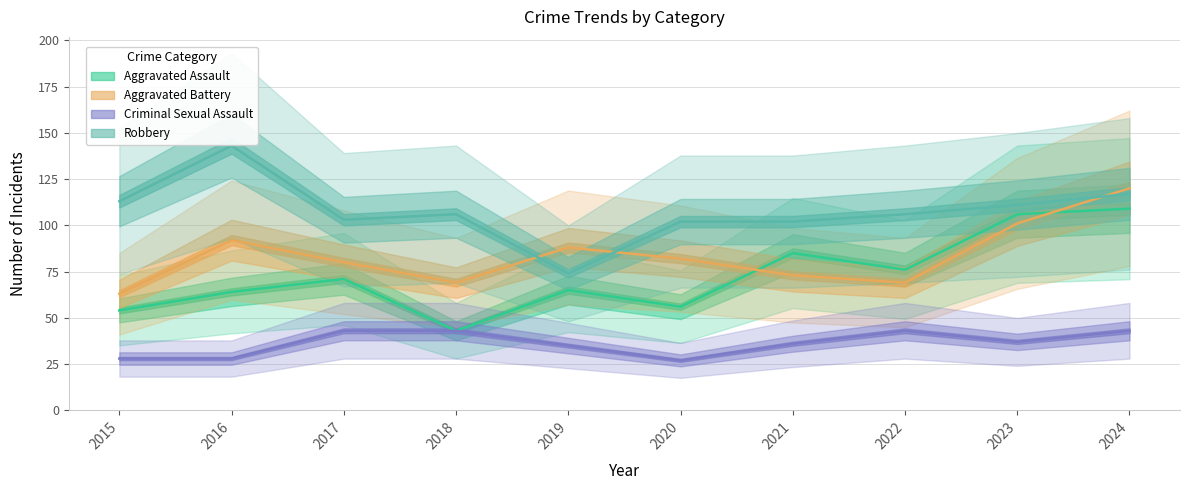

Which series changed the most between 2015 and 2021?

Aggravated Assault